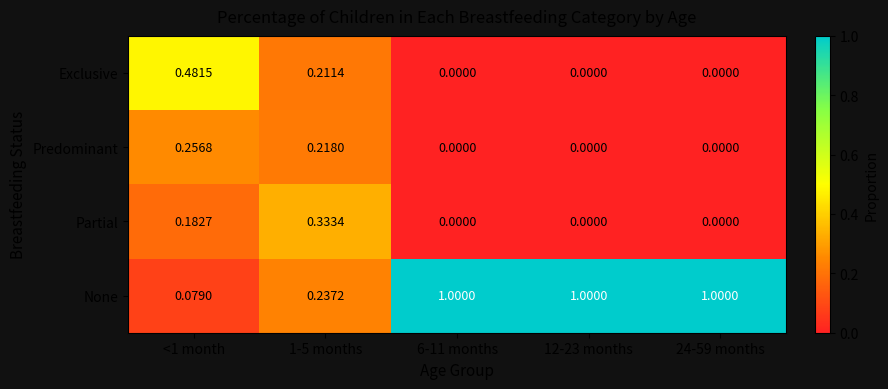

Between <1 month and 24-59 months, which series saw the biggest shift?

None